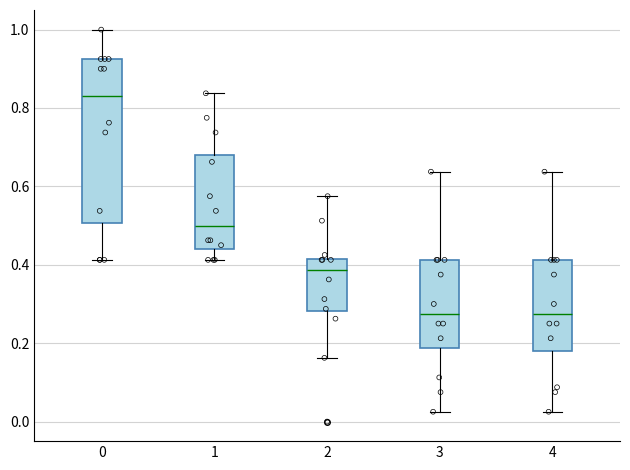

Where is the lower edge of the box at x = 3 on the y-axis? The values are not printed on the chart, so give them approximately, as read against the axis.

0.18